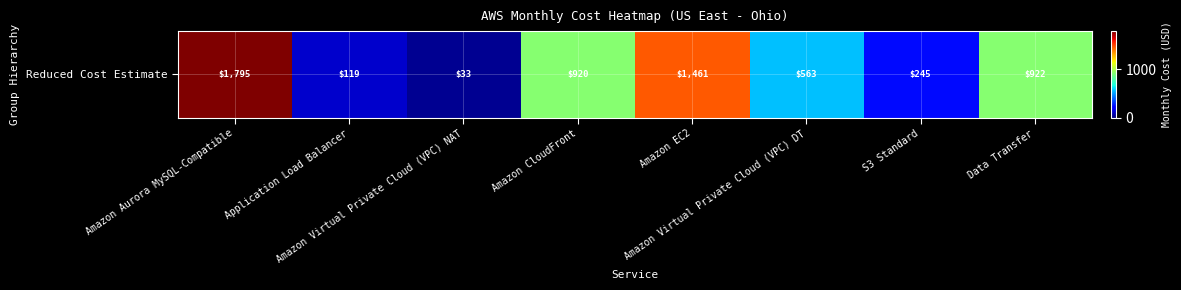

Rank the categories by value from highest to lowest.

Amazon Aurora MySQL-Compatible, Amazon EC2, Data Transfer, Amazon CloudFront, Amazon Virtual Private Cloud (VPC) DT, S3 Standard, Application Load Balancer, Amazon Virtual Private Cloud (VPC) NAT